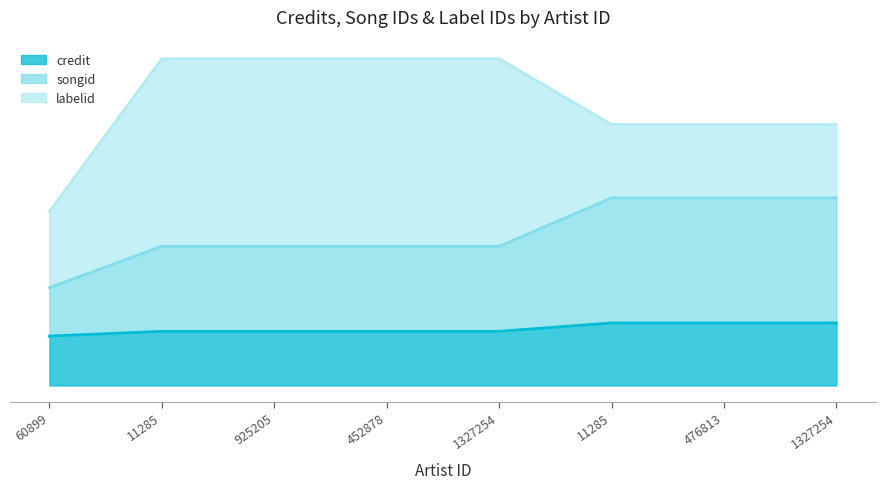

Is it true that songid equals 0.8 at 452878?

True